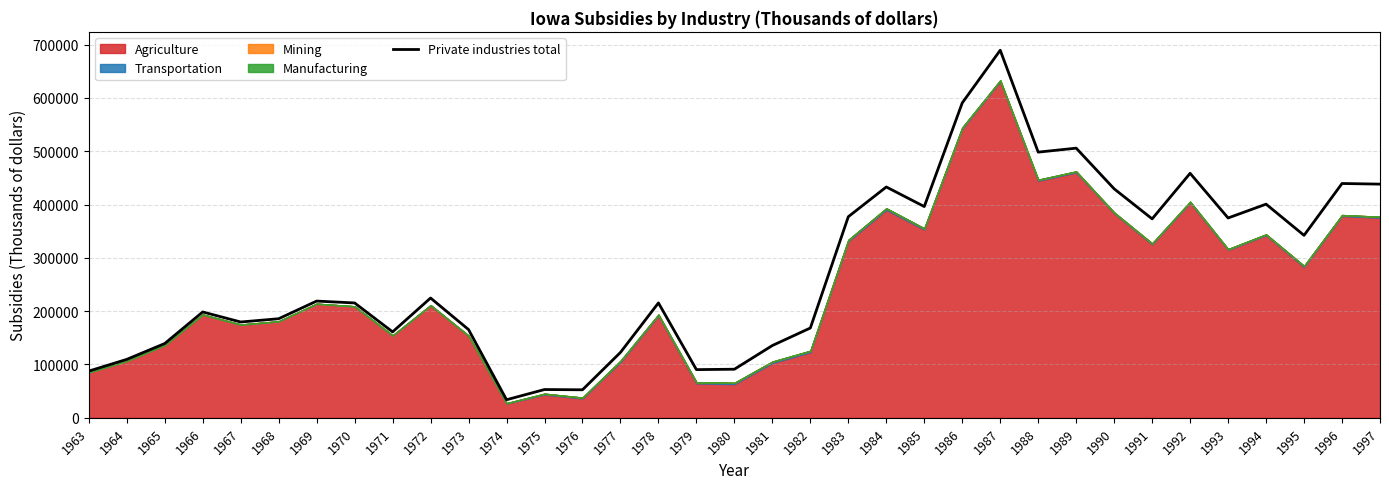

What is the ratio of the value at 1966 to the value at 1973?

1.2